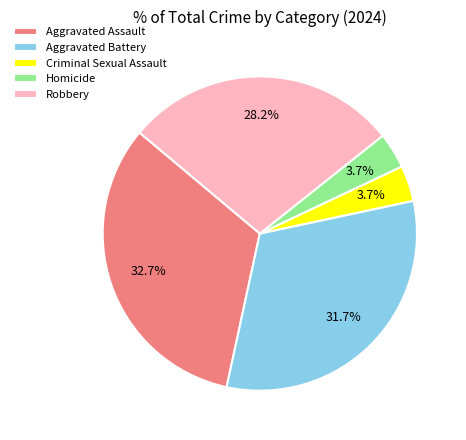

True or false: Aggravated Assault accounts for 39% of the total.

False